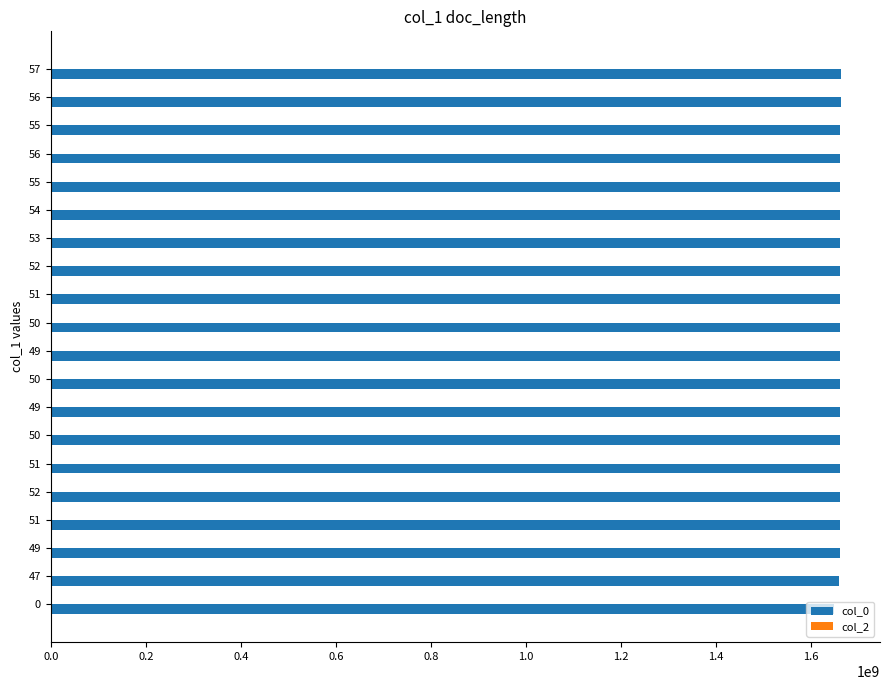

Count the number of data series in this chart.

1